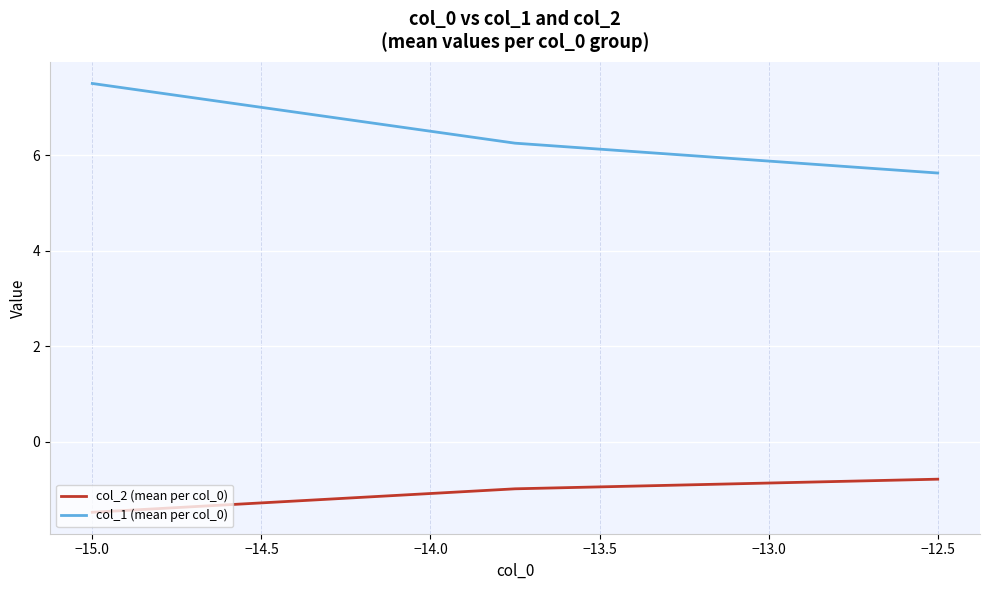

Which series has the largest range (max minus min)?

col_1 (mean per col_0)